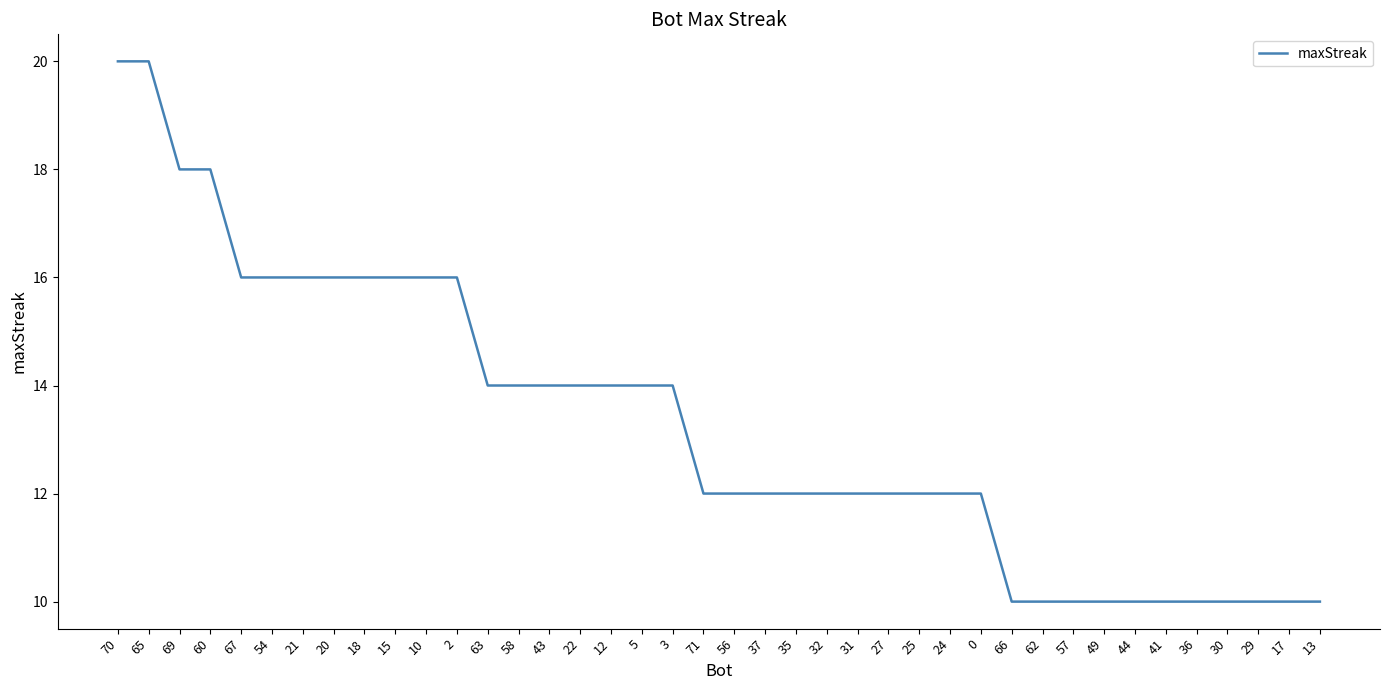

Reading left to right, extract all data points from this chart.

70=20	65=20	69=18	60=18	67=16	54=16	21=16	20=16	18=16	15=16	10=16	2=16	63=14	58=14	43=14	22=14	12=14	5=14	3=14	71=12	56=12	37=12	35=12	32=12	31=12	27=12	25=12	24=12	0=12	66=10	62=10	57=10	49=10	44=10	41=10	36=10	30=10	29=10	17=10	13=10